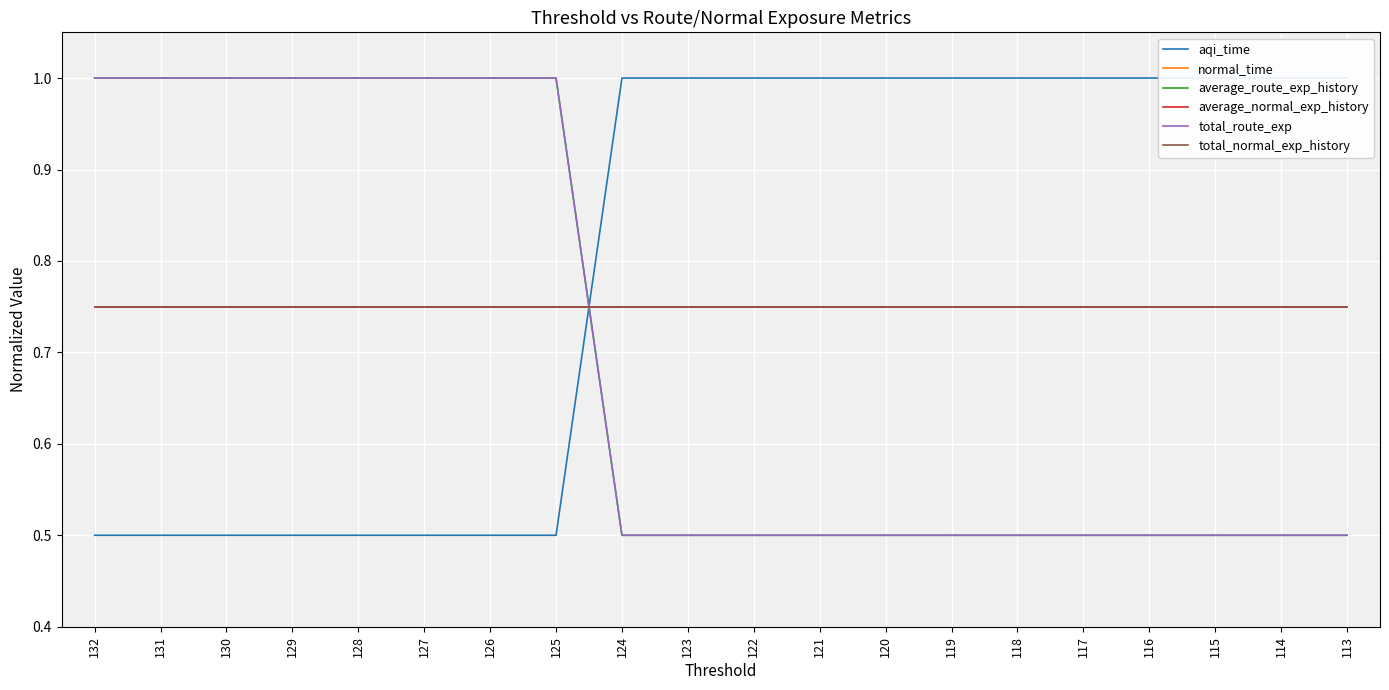

The aqi_time series shows 0.3 at 129. True or false?

False